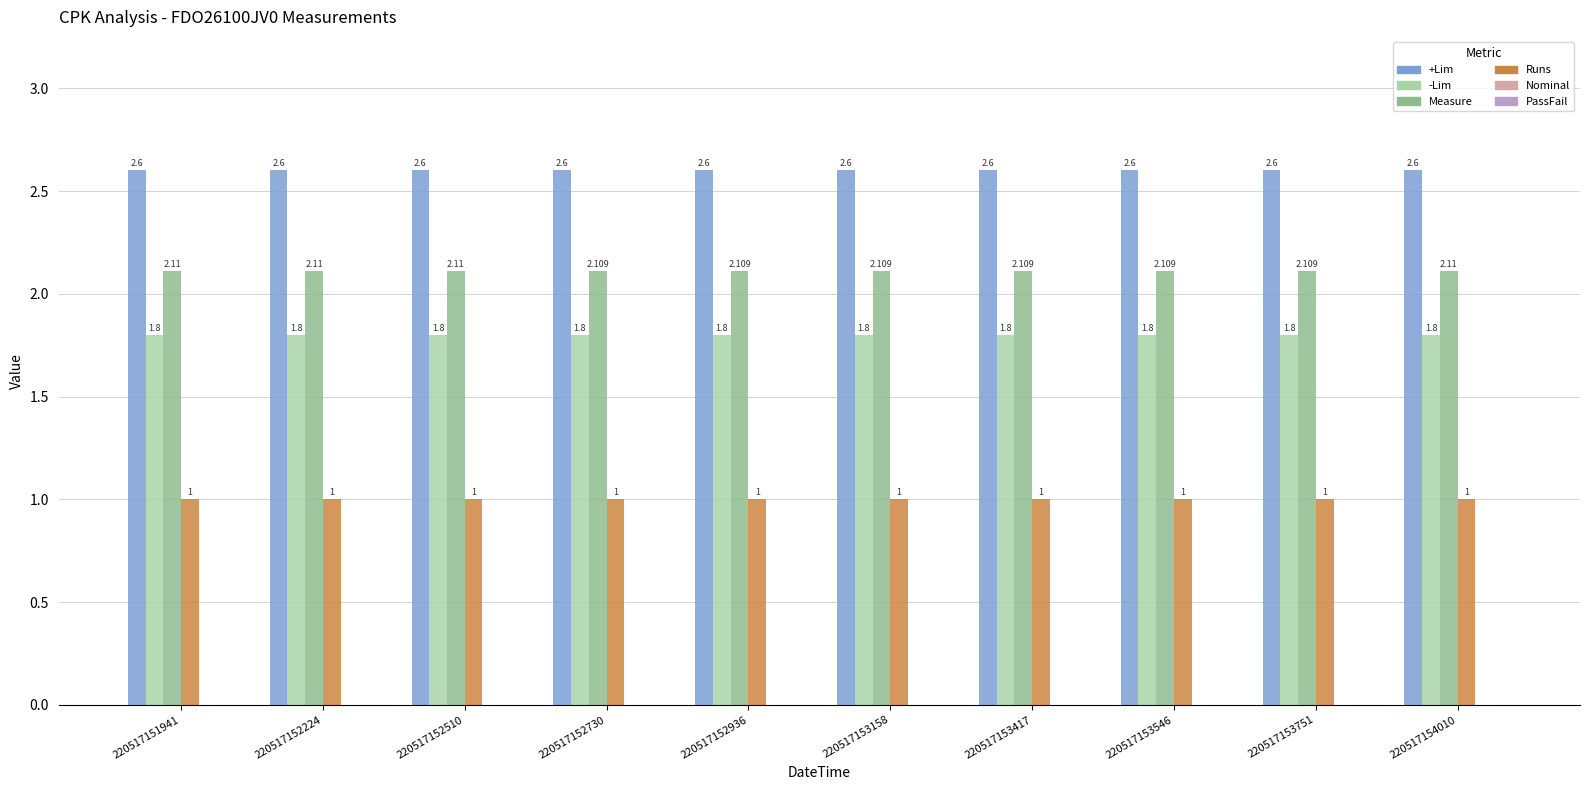

How many groups of bars are there?

10